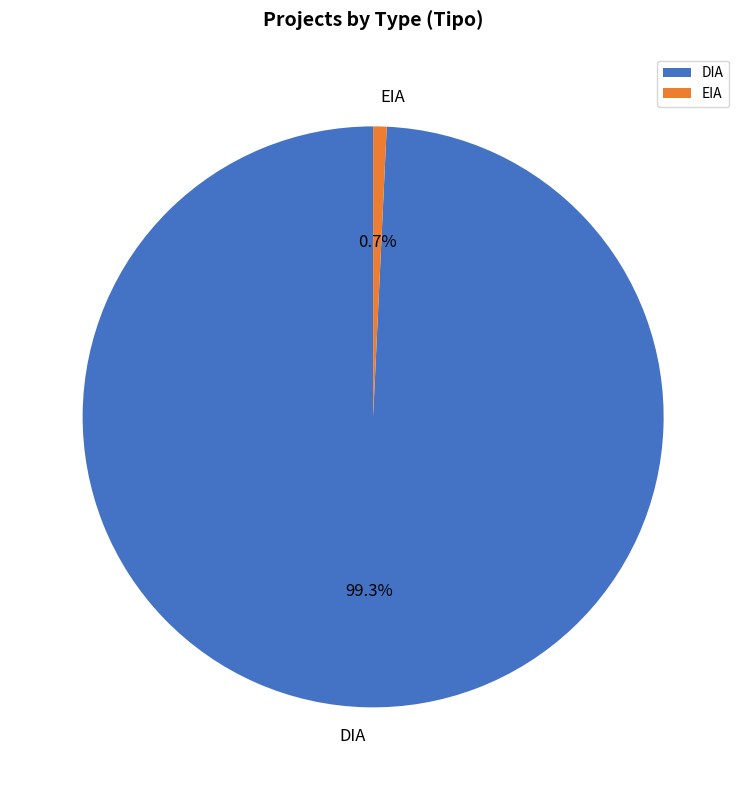

To the nearest percent, what percentage of the pie is EIA?

1%